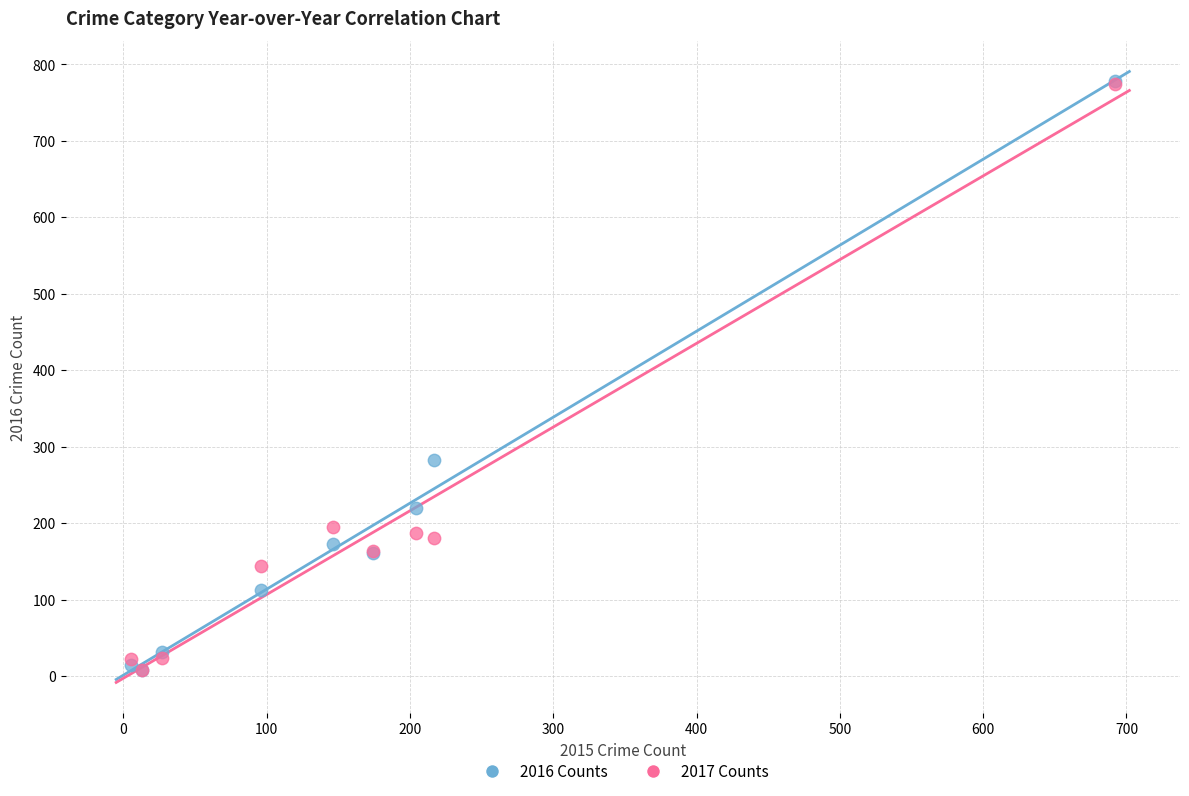

Across all series, what Y value is closest to 393?

282